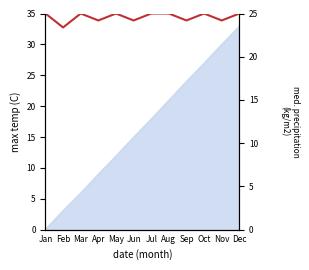

Approximately how many times larger is the value at Dec compared to May?

1.0